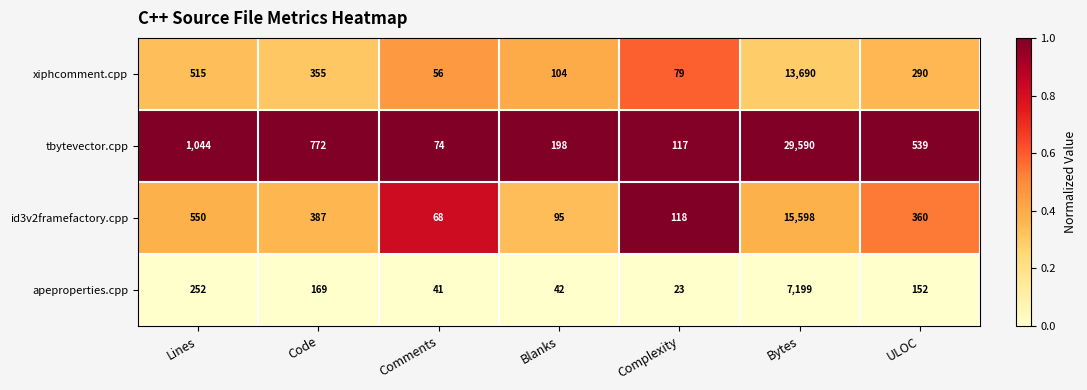

What is the maximum value for apeproperties.cpp?

7199